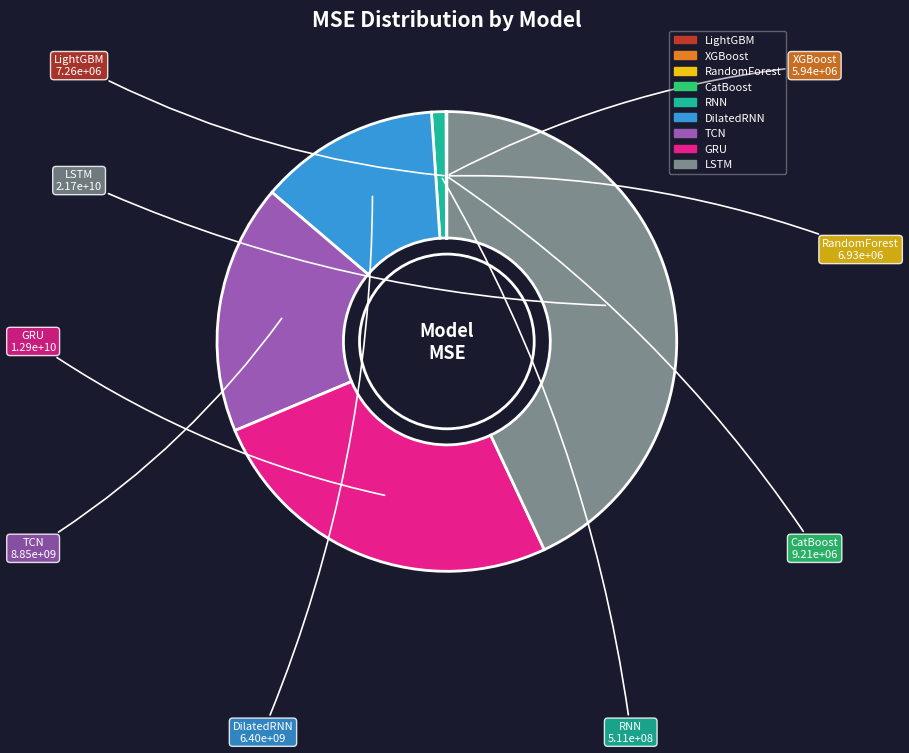

What is the ratio of the value at GRU to the value at TCN?

1.5